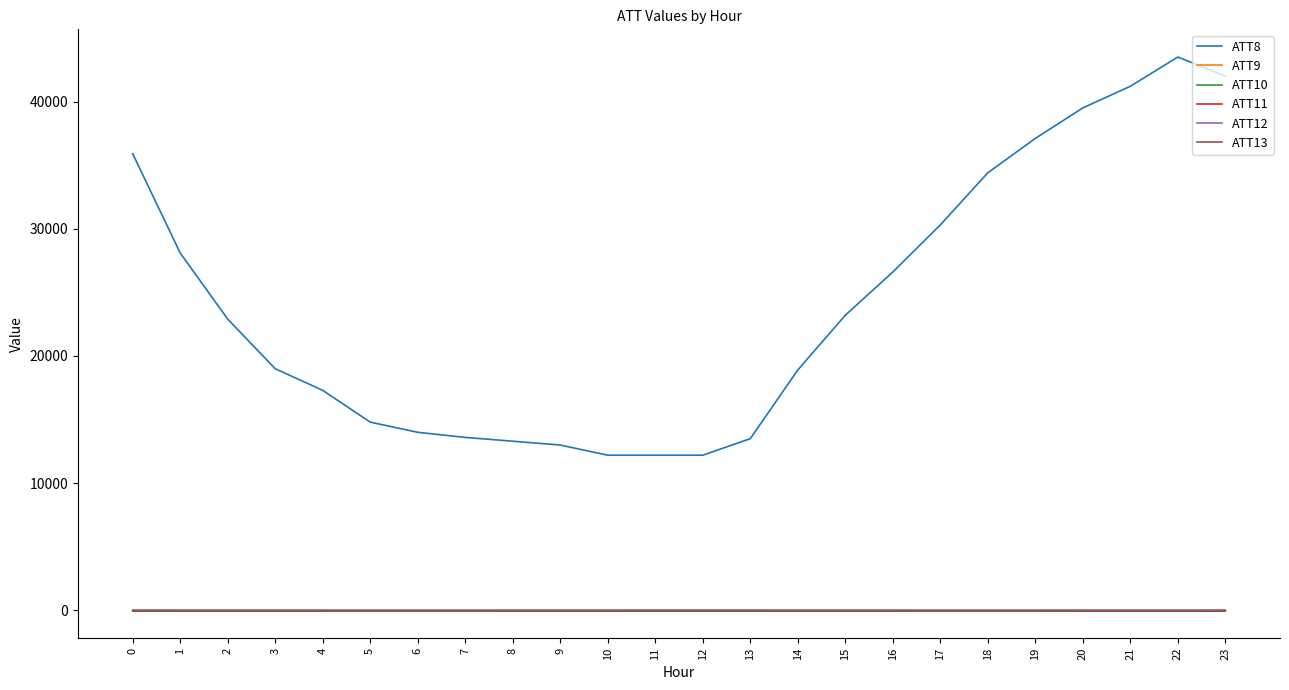

Does the chart have visible grid lines?

No